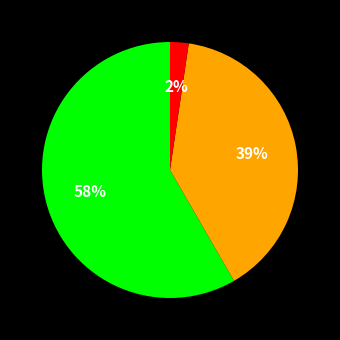

To the nearest percent, what is the average slice percentage?

33%